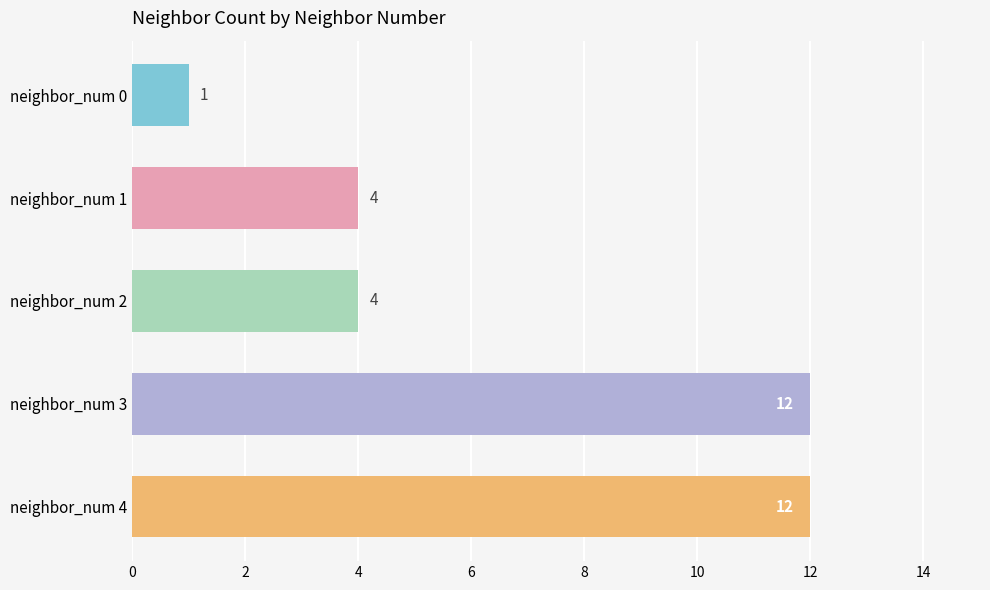

What is the change in value from neighbor_num 0 to neighbor_num 4?

+11